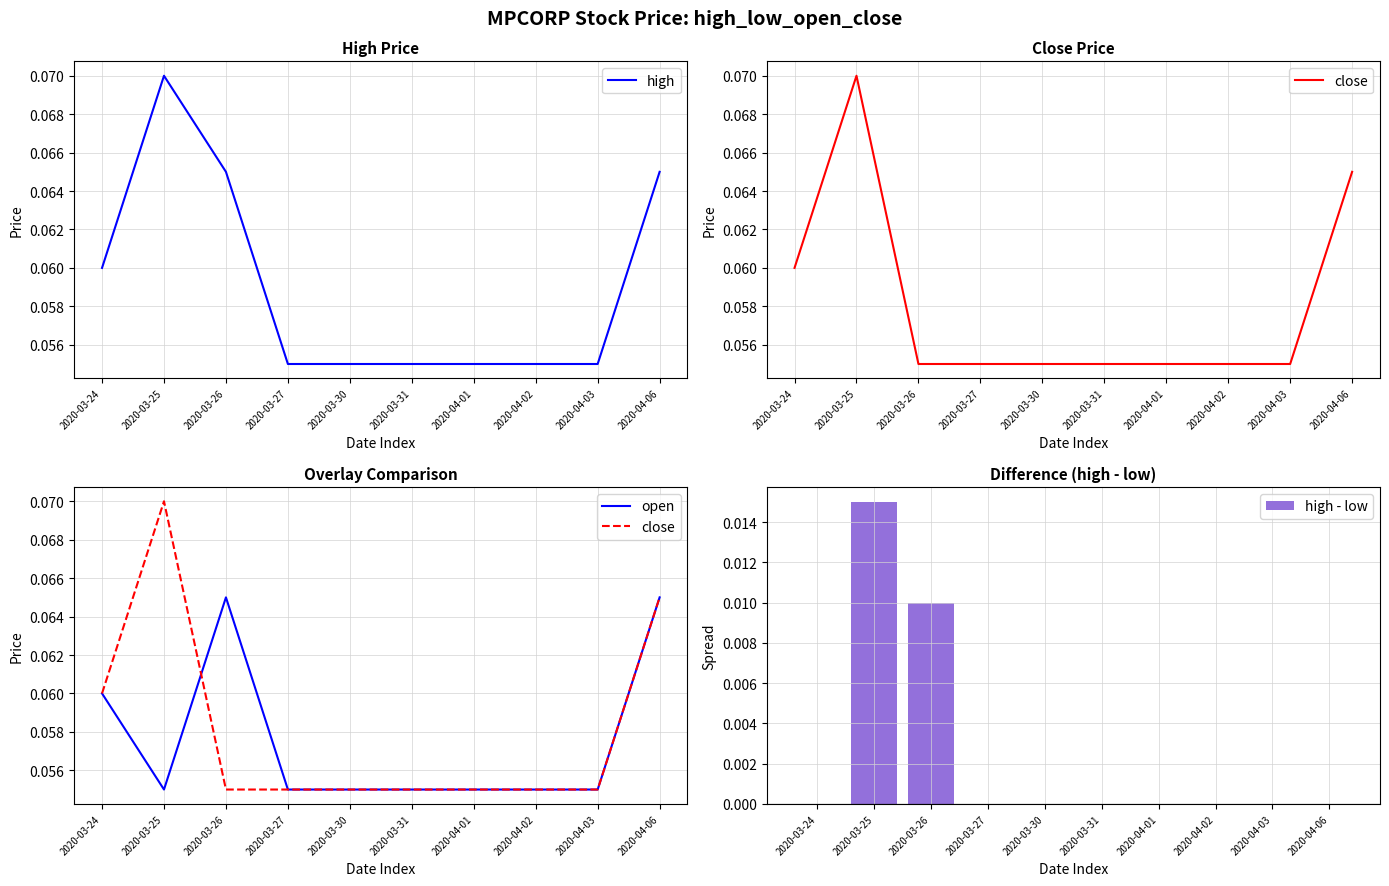

True or false: high has a value of 0.1 at 2020-03-24.

True